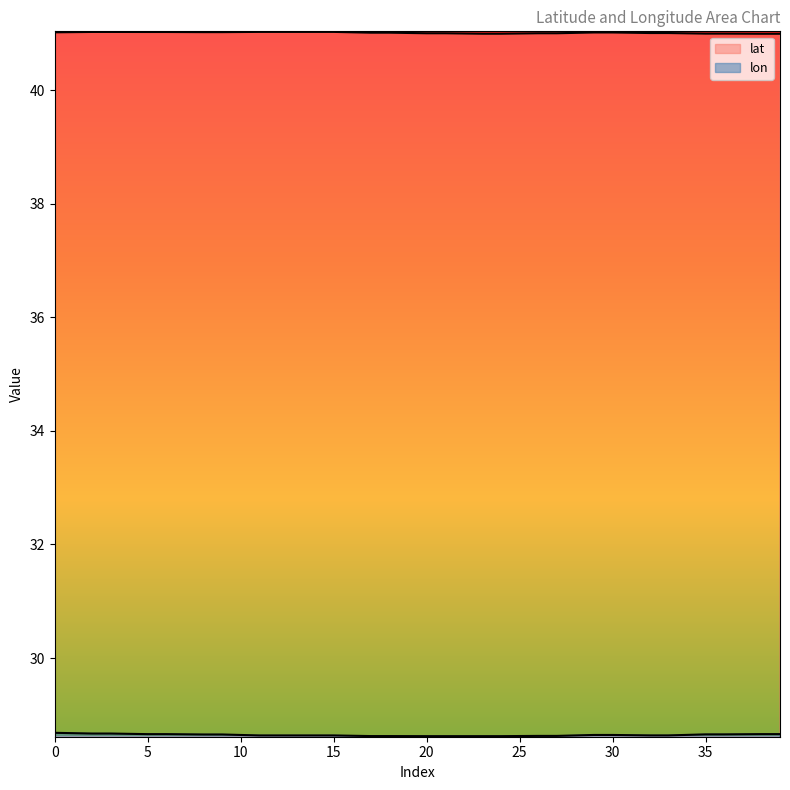

True or false: lat and lon intersect in this chart.

False